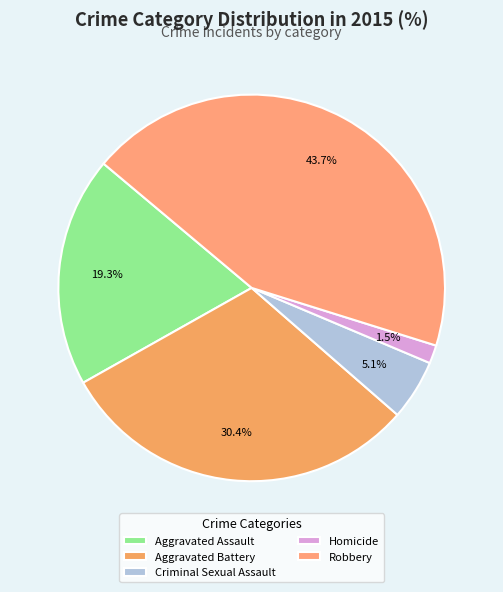

Rank the categories by value from highest to lowest.

Robbery, Aggravated Battery, Aggravated Assault, Criminal Sexual Assault, Homicide